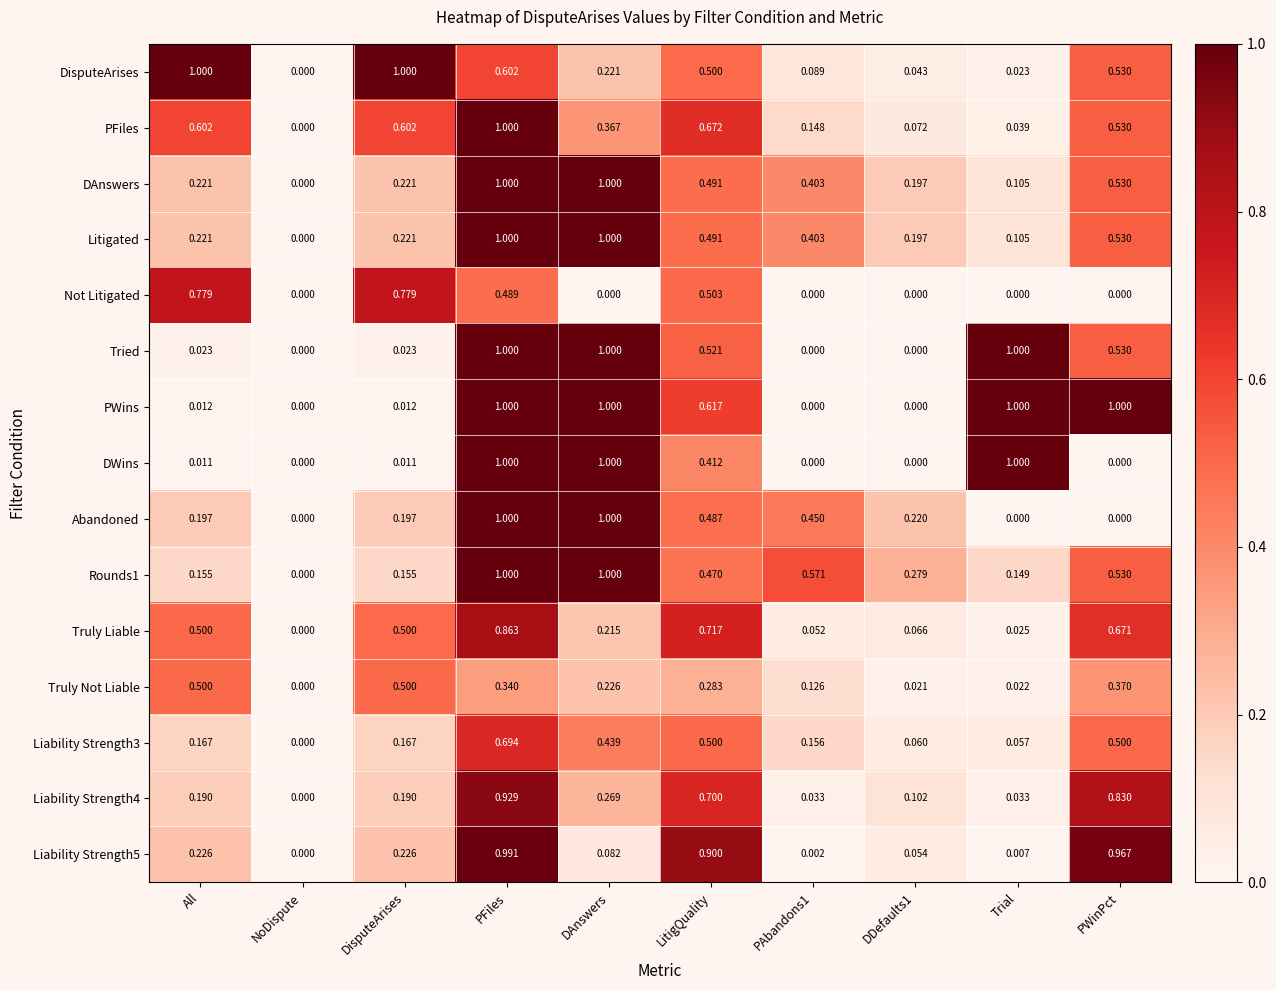

At which category is the sum across all series the highest?

PFiles